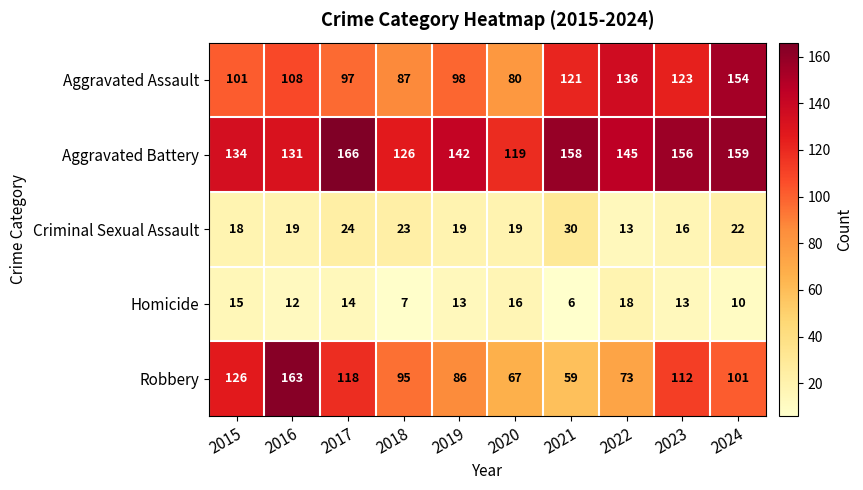

How many distinct data groups are displayed?

5